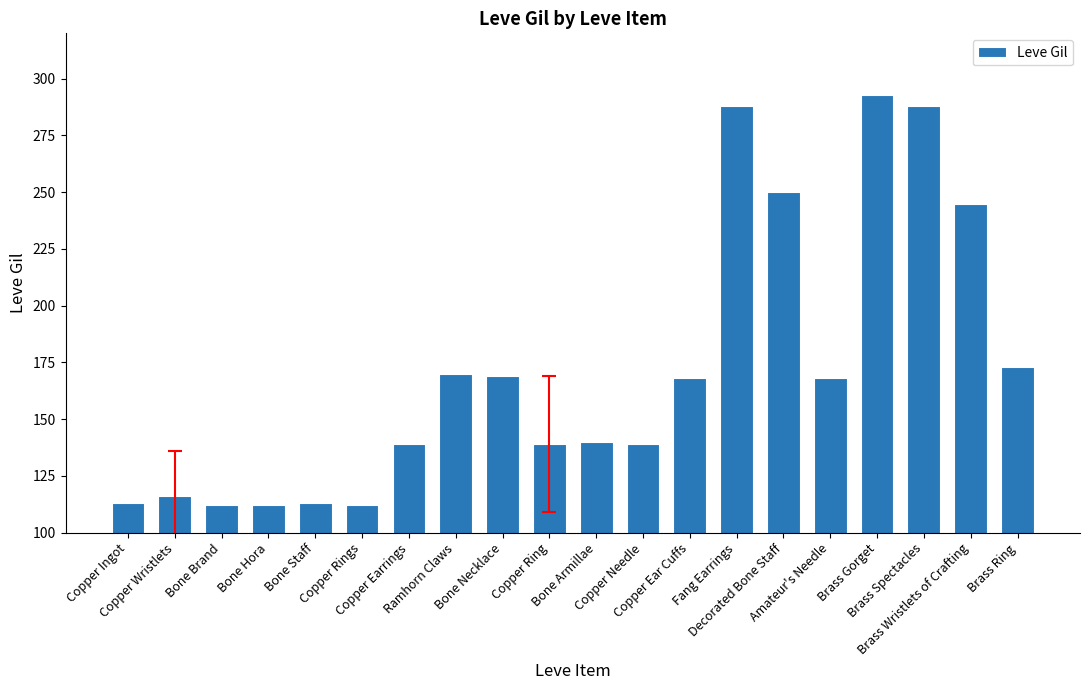

What is the maximum value shown in the chart?

293